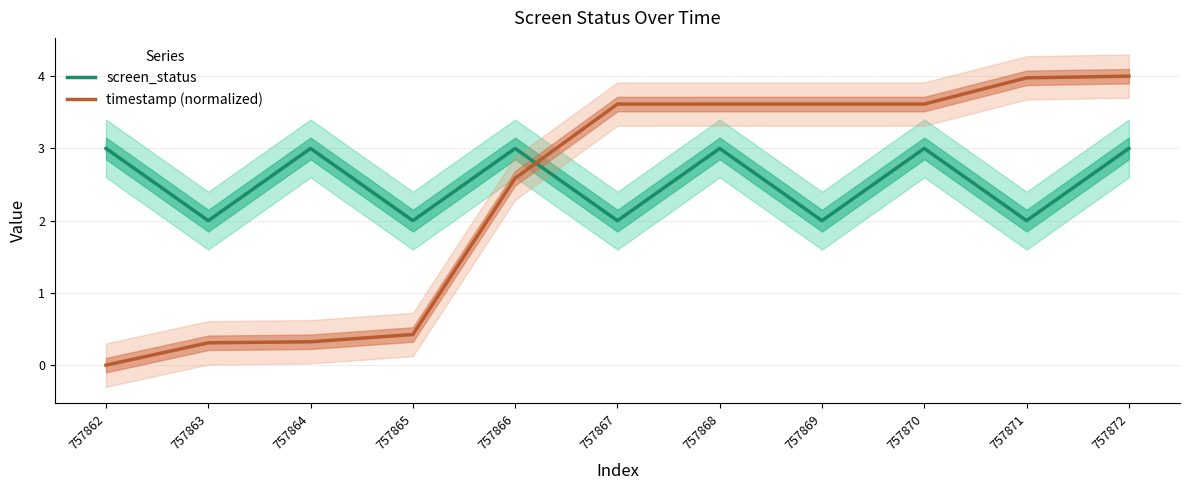

How many data points does each series have?

11